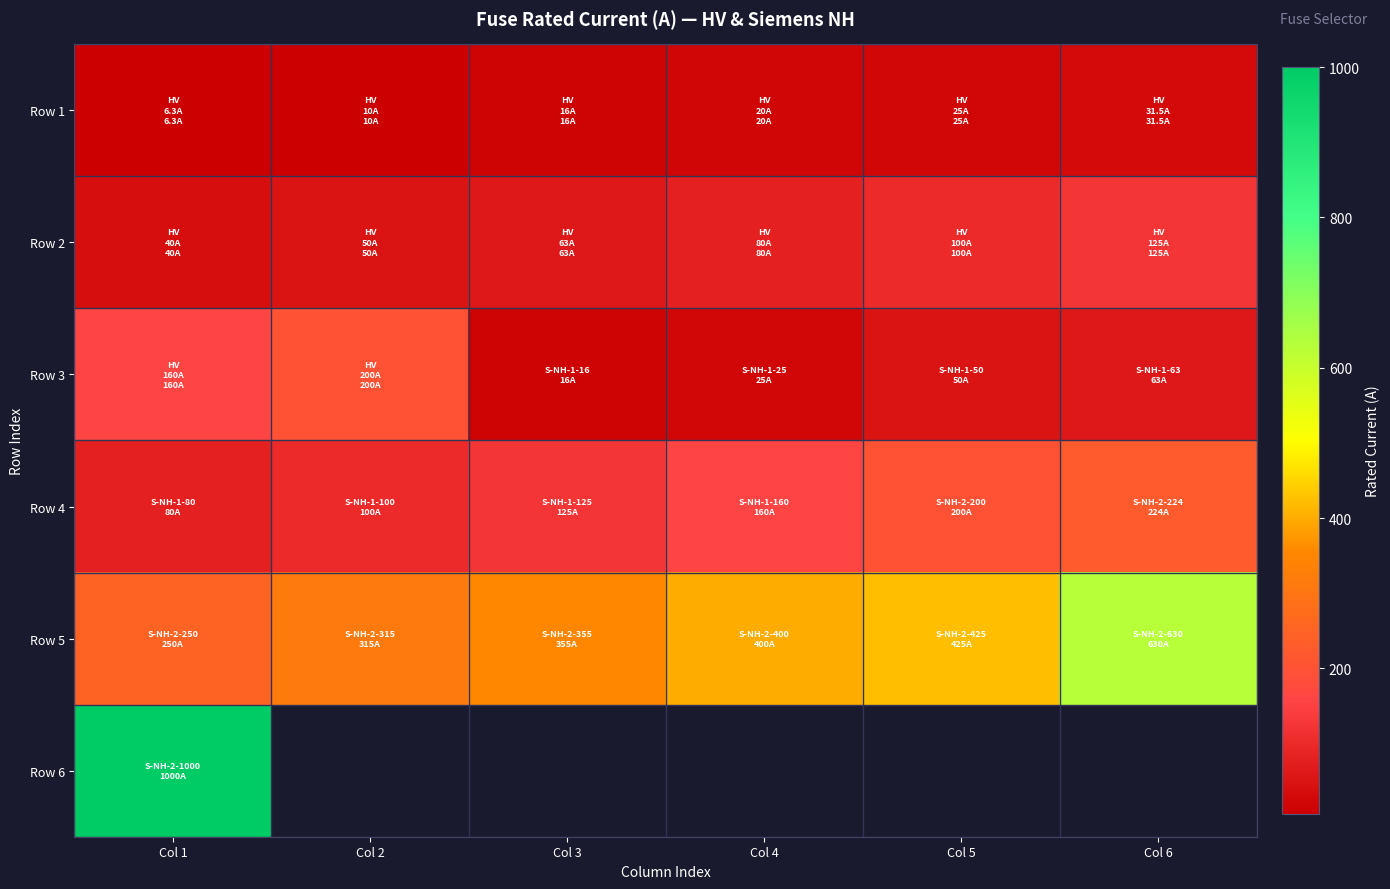

Count the number of data series in this chart.

6